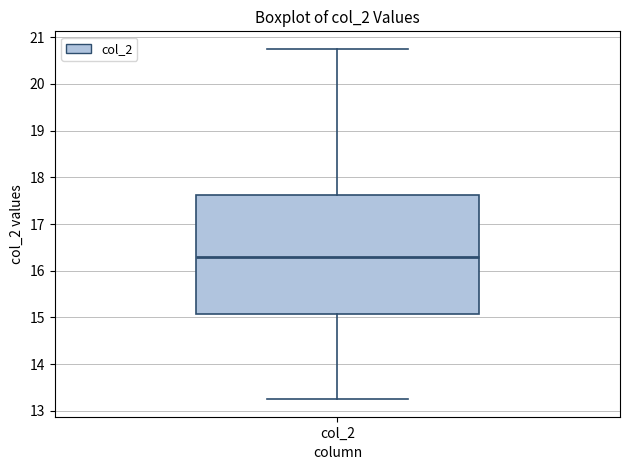

Read this box plot against the y-axis: the position of the median line, the range covered by the box, and the ends of both whiskers. The values are not printed on the chart, so give them approximately, as read against the axis.

median 16.3, box 15.1 to 17.6, whiskers 13.3 to 20.8